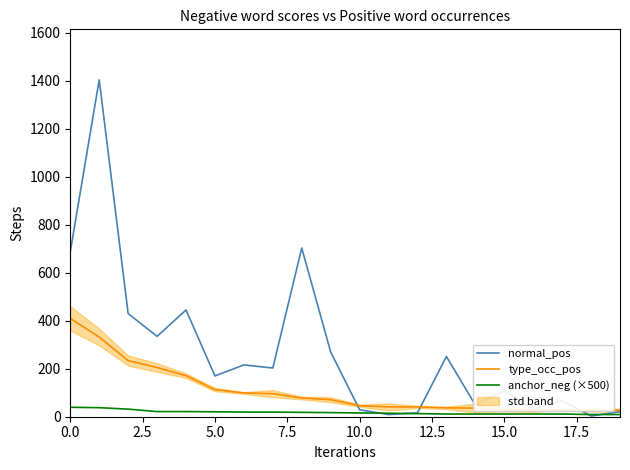

Which has a higher value, 12.5 or 17?

12.5